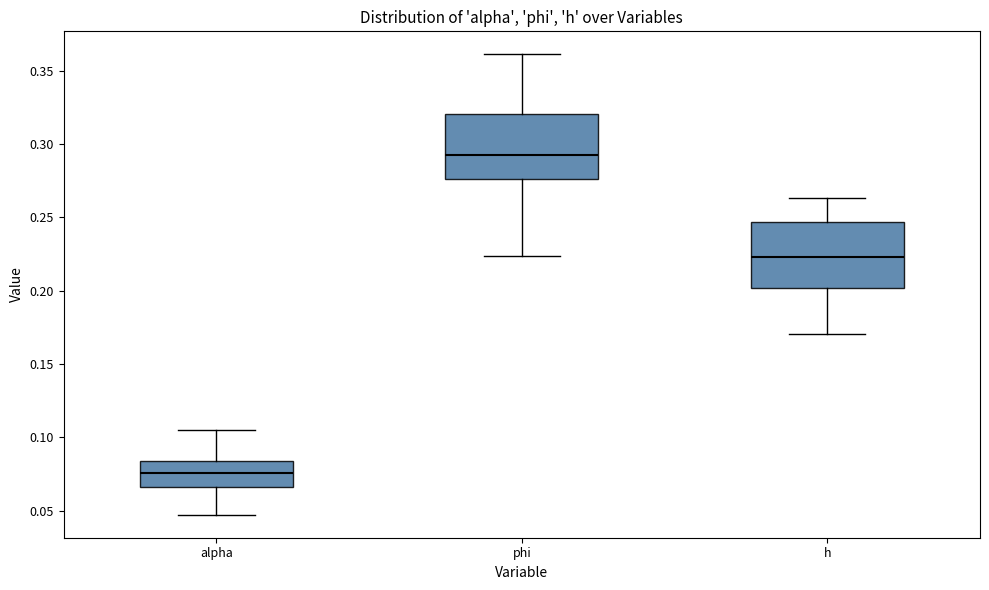

Reading left to right, transcribe this box plot: for each box, give where its median line is, the range the box spans, and where its two whiskers end, as read against the y-axis. The values are not printed on the chart, so give them approximately, as read against the axis.

alpha: median 0.075, box 0.065 to 0.085, whiskers 0.045 to 0.105
phi: median 0.290, box 0.275 to 0.320, whiskers 0.225 to 0.360
h: median 0.225, box 0.200 to 0.245, whiskers 0.170 to 0.265